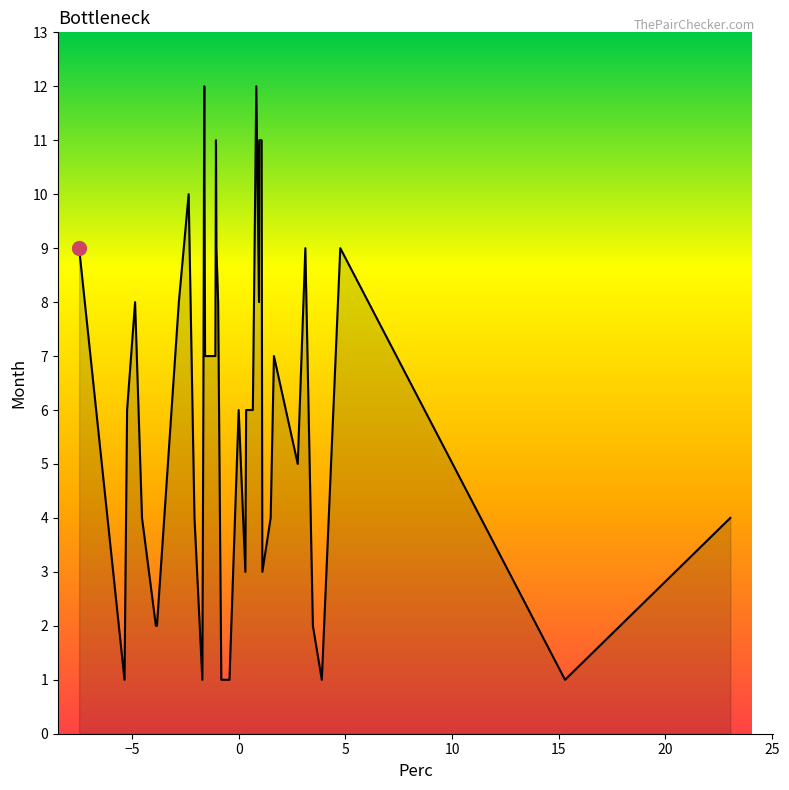

Reading left to right, what are all the values shown in this chart?

9	1	6	8	4	2	2	8	10	4	1	6	12	10	7	7	11	9	8	1	1	6	3	6	6	12	8	11	11	3	4	7	5	9	2	1	9	1	4